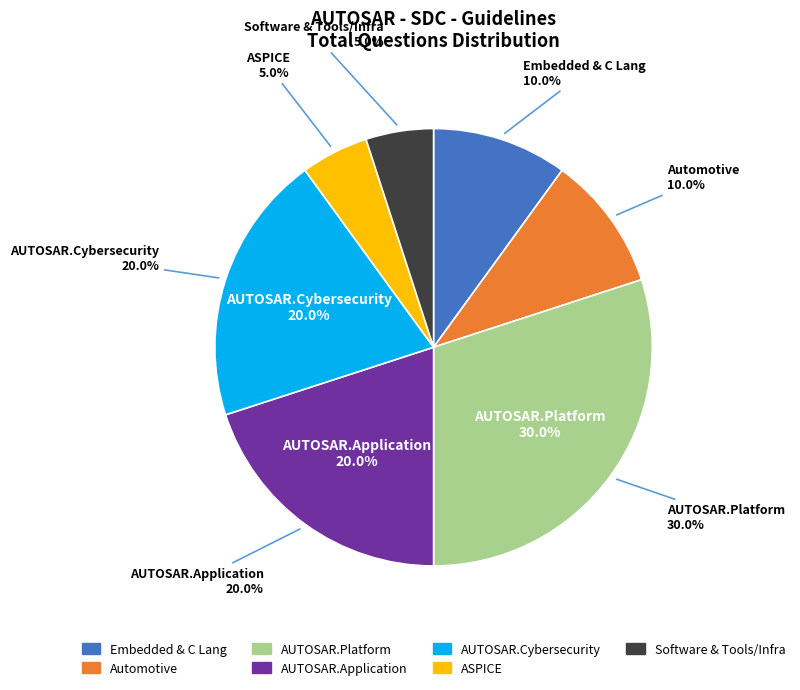

How many slices are in this pie chart?

7